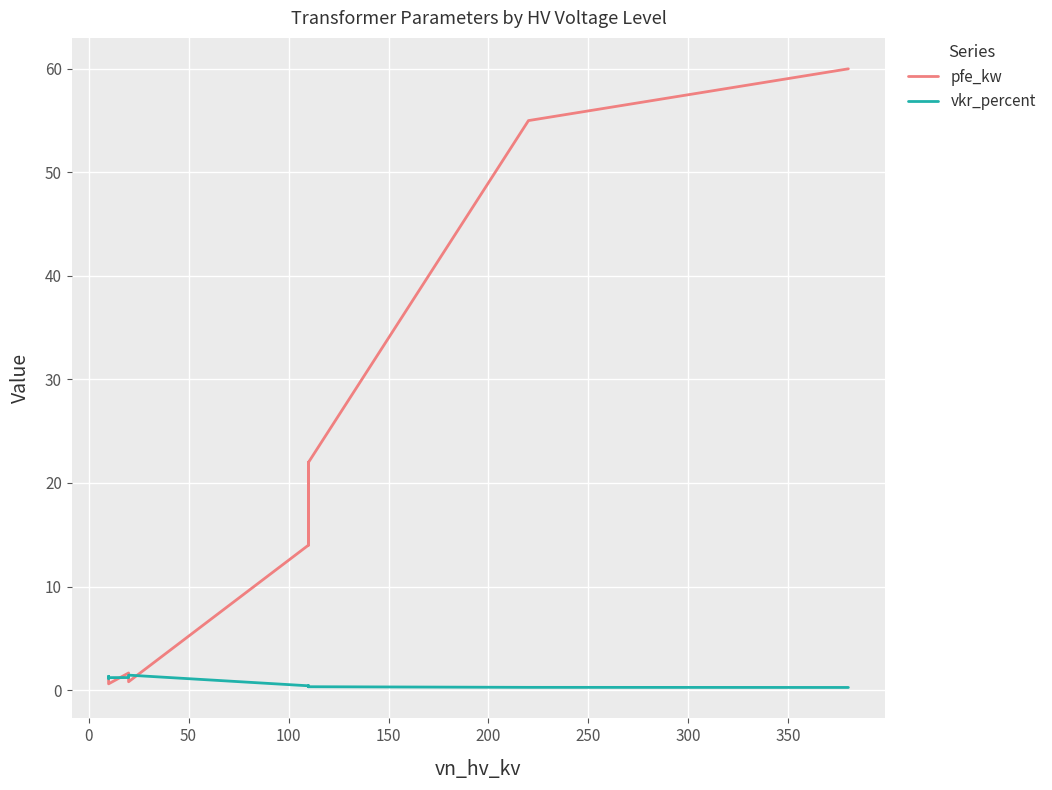

True or false: pfe_kw has a value of 17.7 at 0.

False